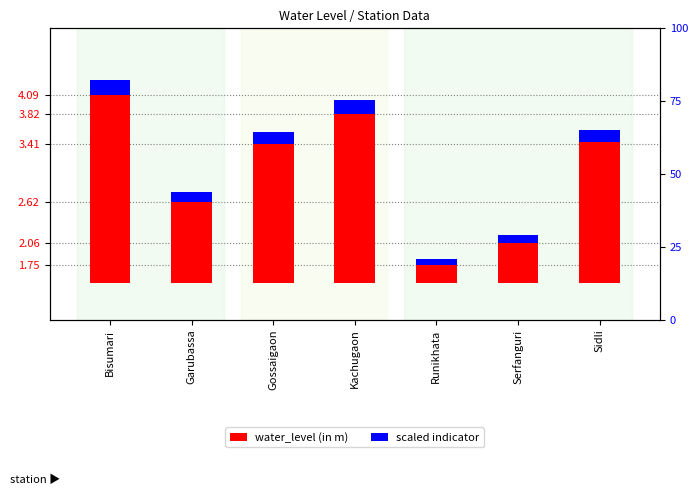

Where does the water_level (in m) series first go above 1?

Bisumari